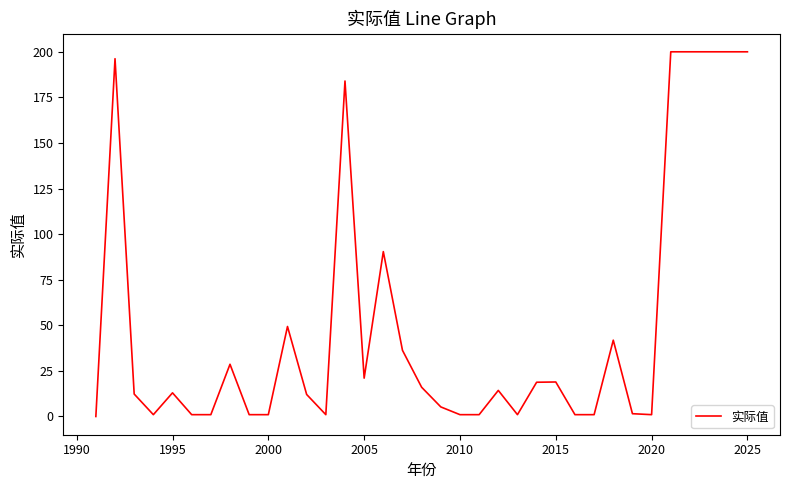

What is the greatest value displayed?

200.0